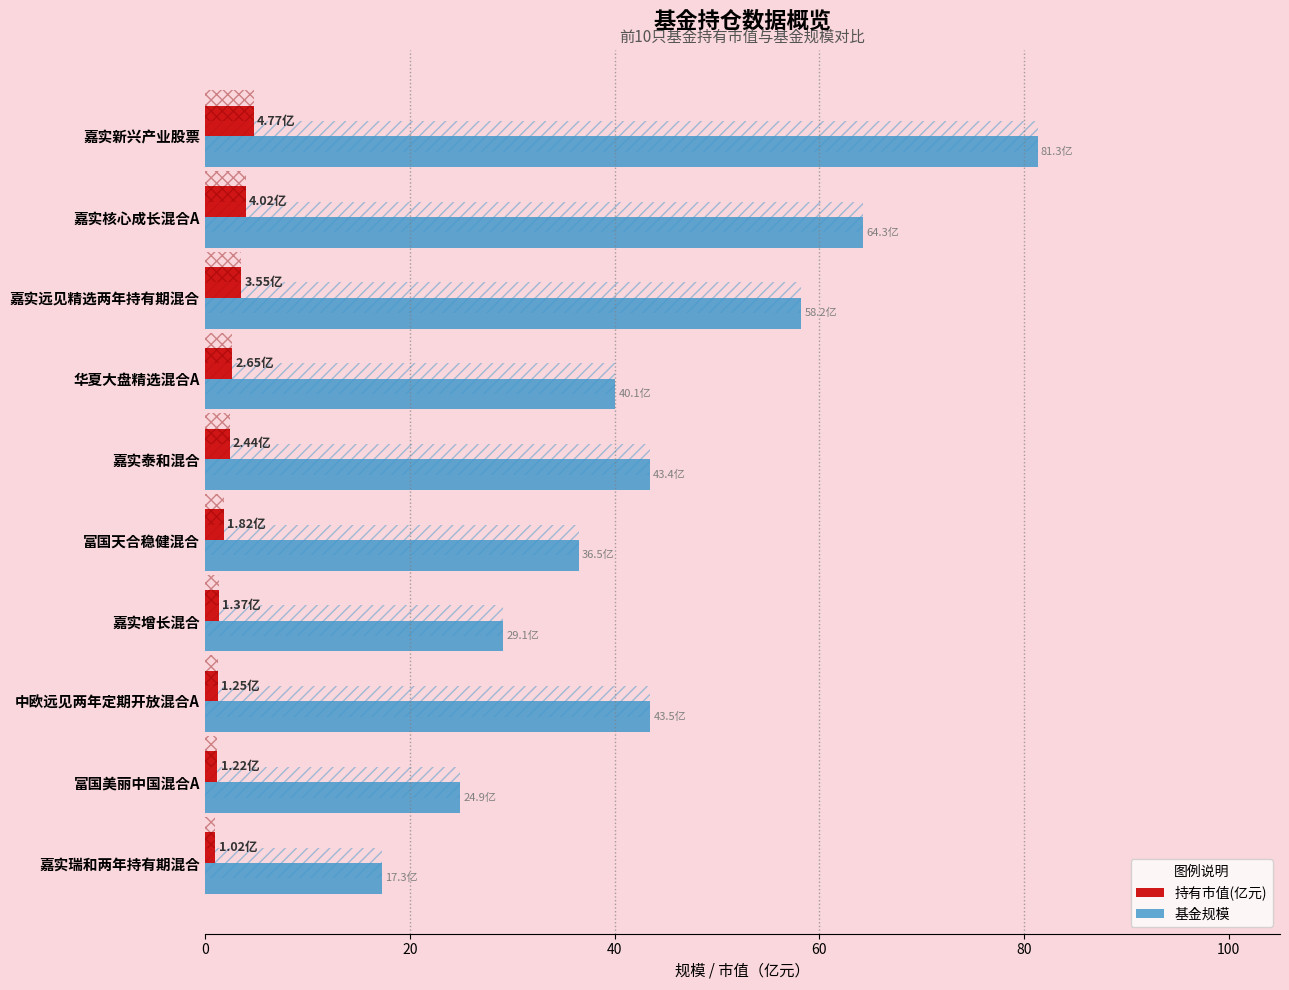

What is the average value of the 持有市值(亿元) series?

2.4